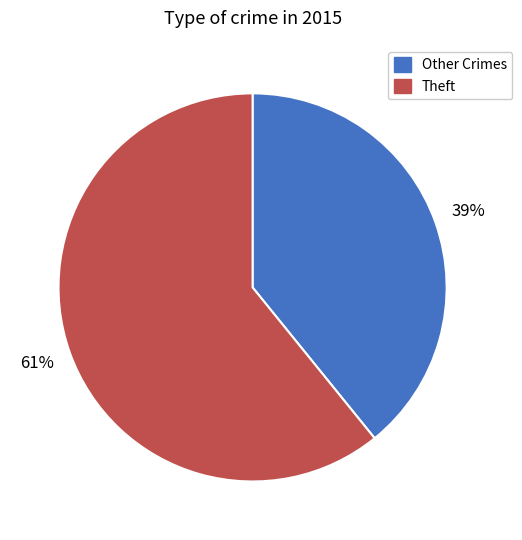

To the nearest percent, what is the difference between the largest and smallest slice percentages?

22%